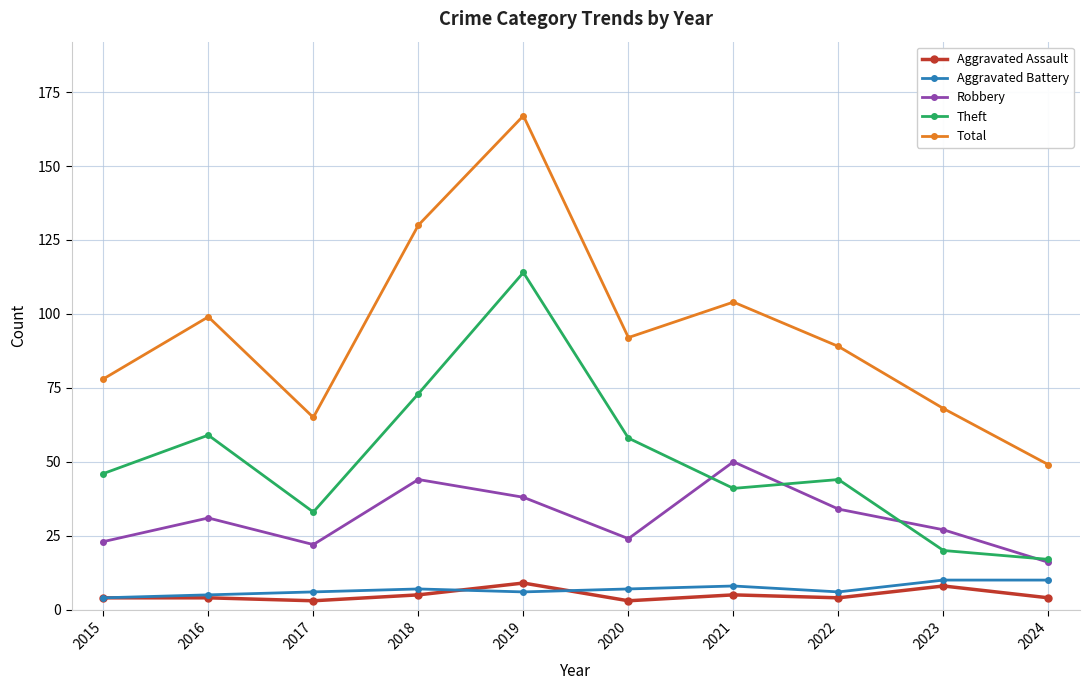

What is the value of the Theft point at the 9th from the left?

20